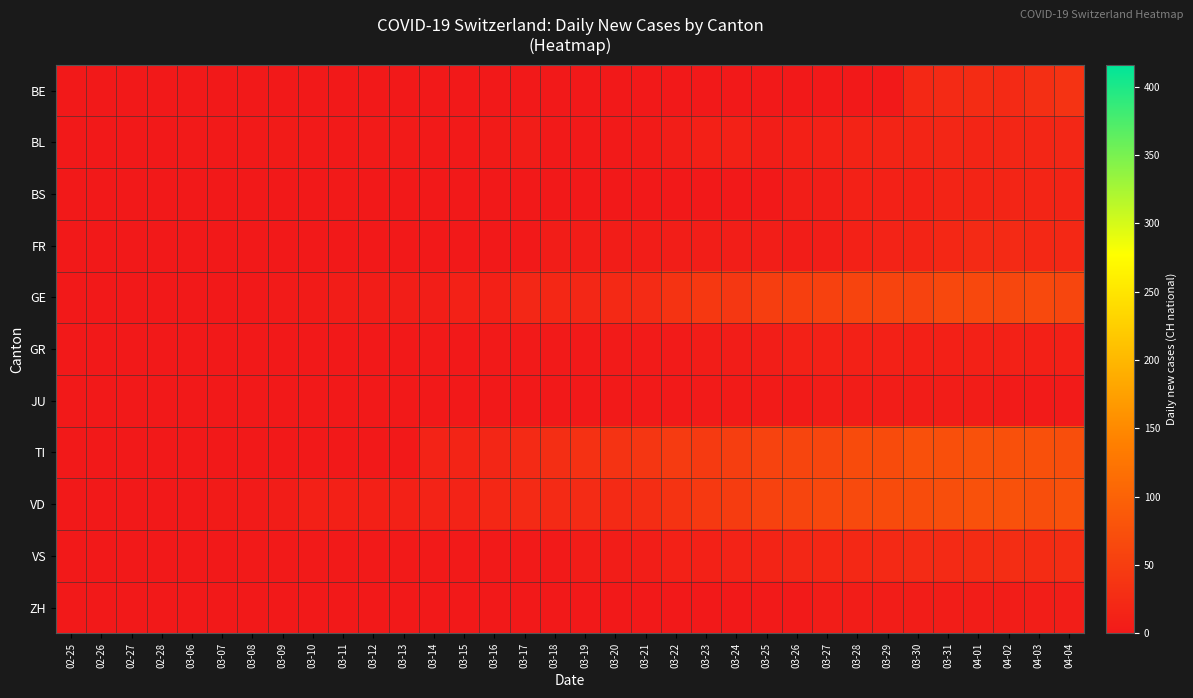

At 03-27, list the series in order from largest to smallest.

VD, TI, GE, VS, BL, GR, BS, FR, JU, ZH, BE